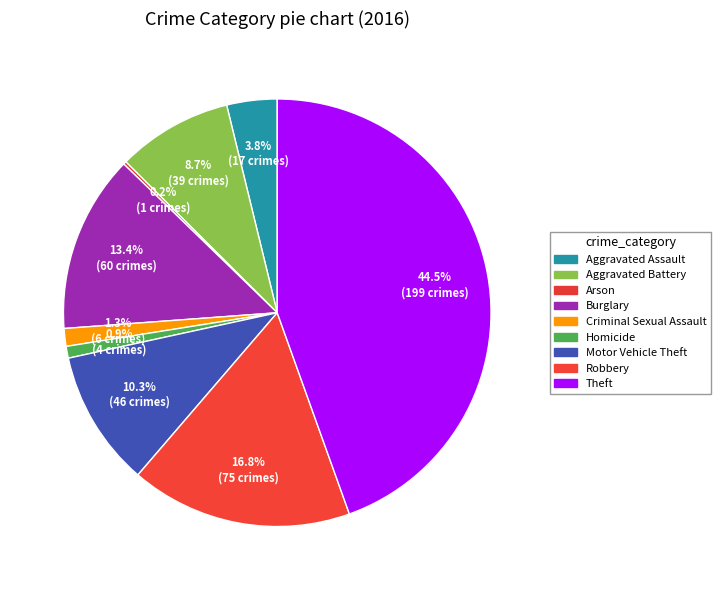

To the nearest percent, what is the difference between the Aggravated Assault and Homicide slice percentages?

3%